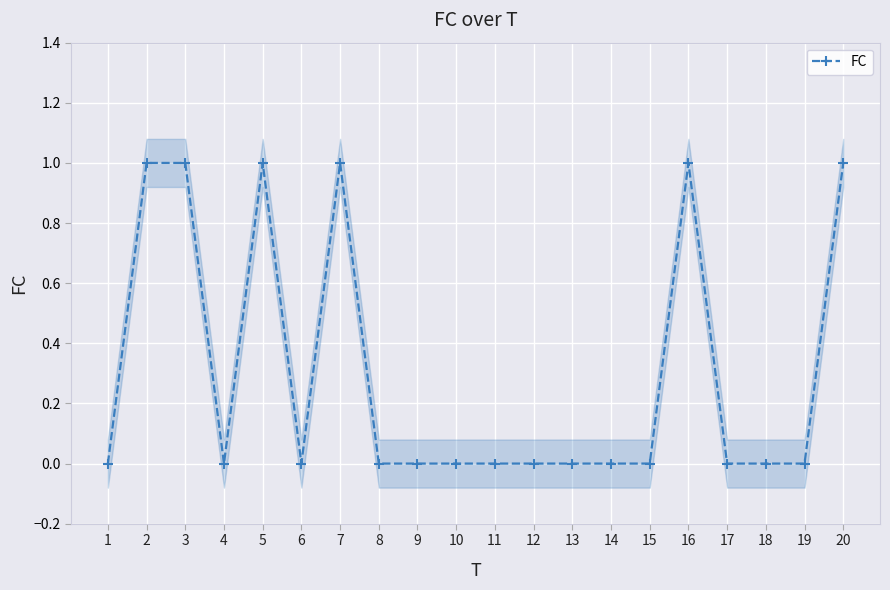

How many lines are shown in the chart?

1